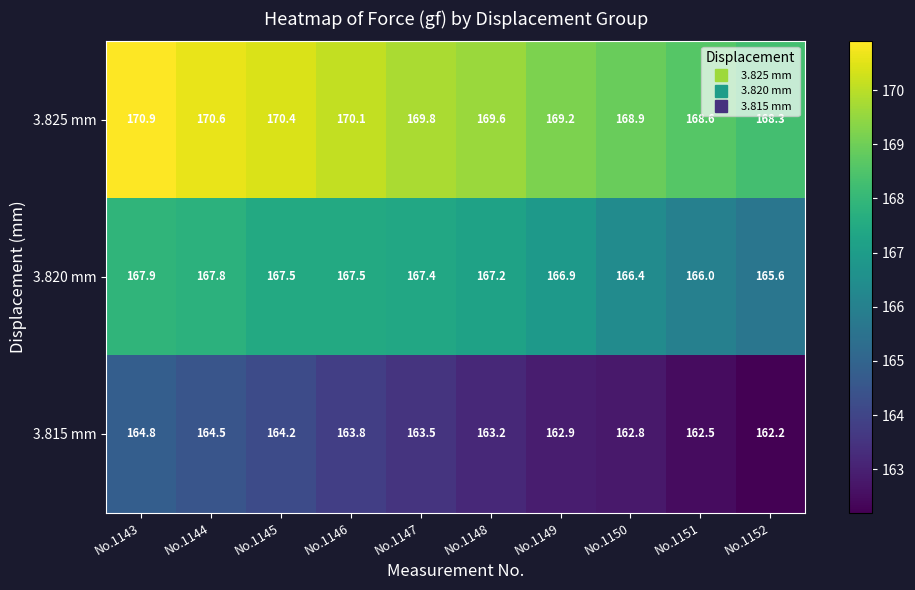

What is the sum of the 3.825 mm values at No.1150 and No.1143?

339.8